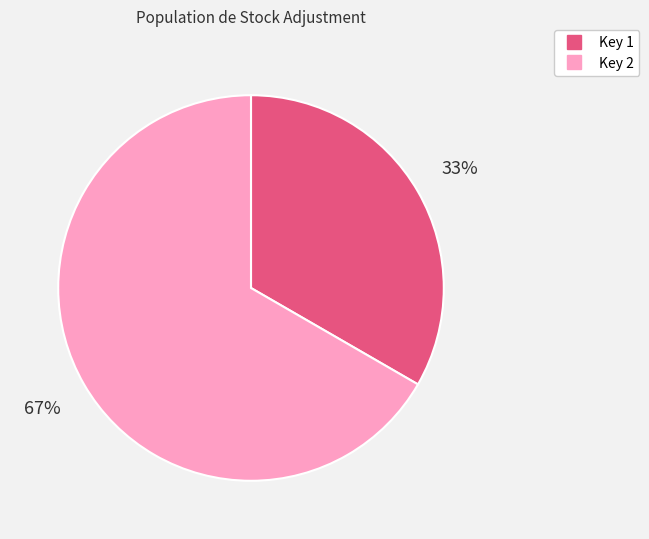

To the nearest percent, what is the average slice percentage?

50%